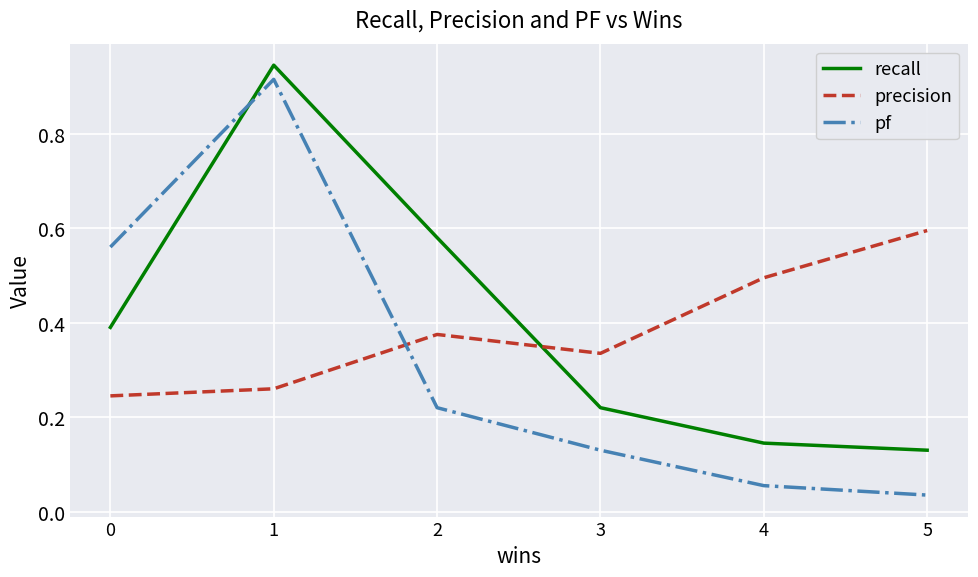

How many times do pf and precision cross each other?

1